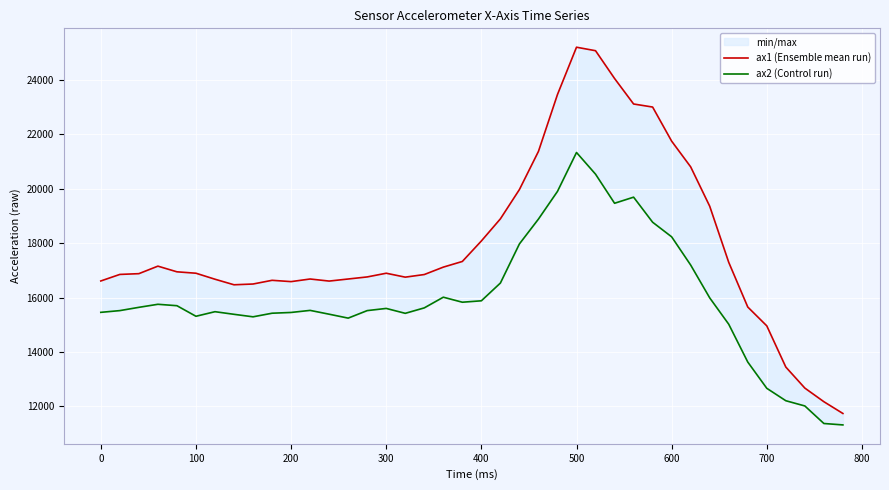

What is the difference between the maximum and minimum values in the ax2 (Control run) series?

10000